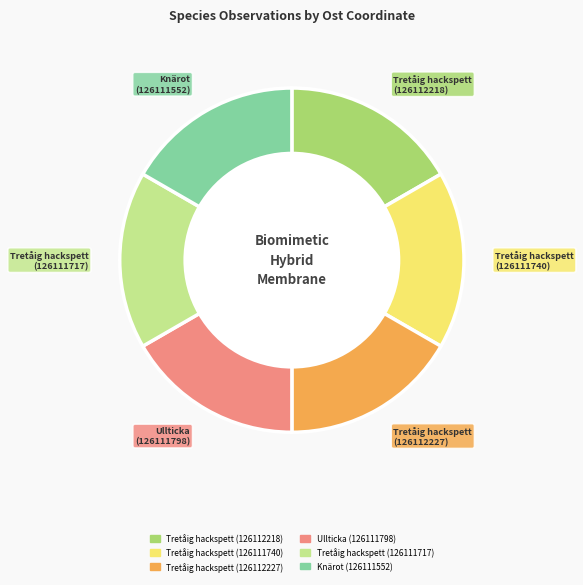

Do Tretåig hackspett (126111717) and Tretåig hackspett (126111740) together represent more than half of the pie?

No